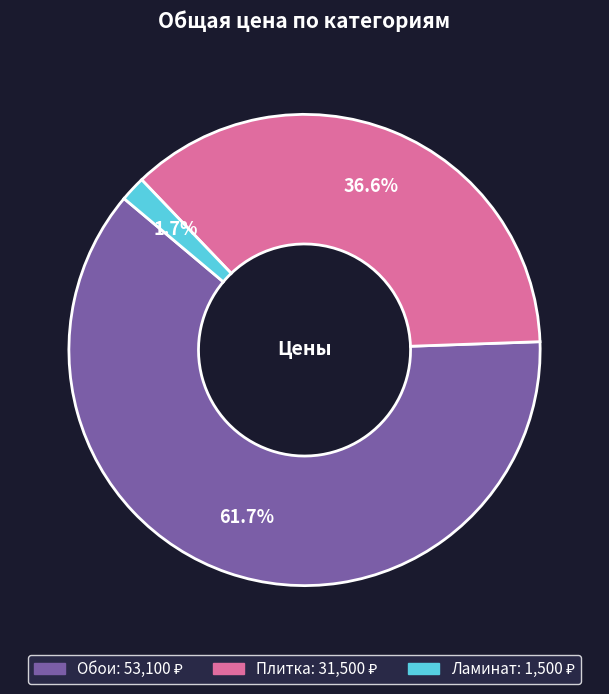

To the nearest percent, what is the combined percentage of Ламинат and Обои?

63%